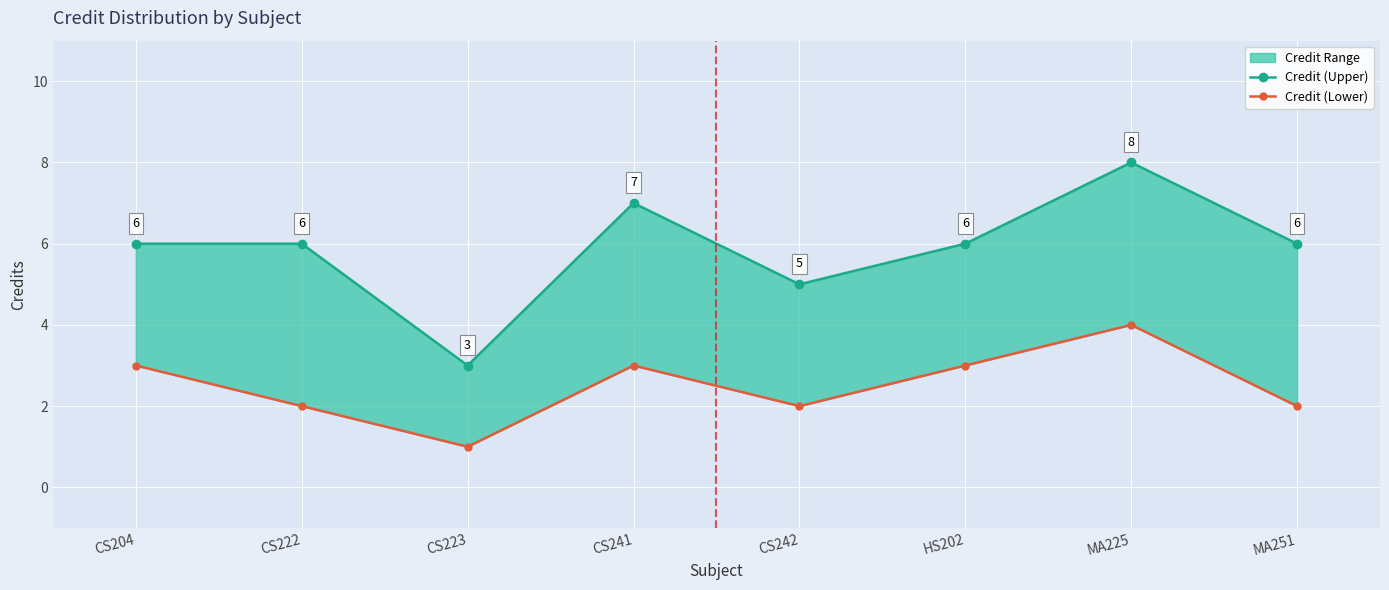

Where is Credit (Upper) nearest to the value 5?

CS242